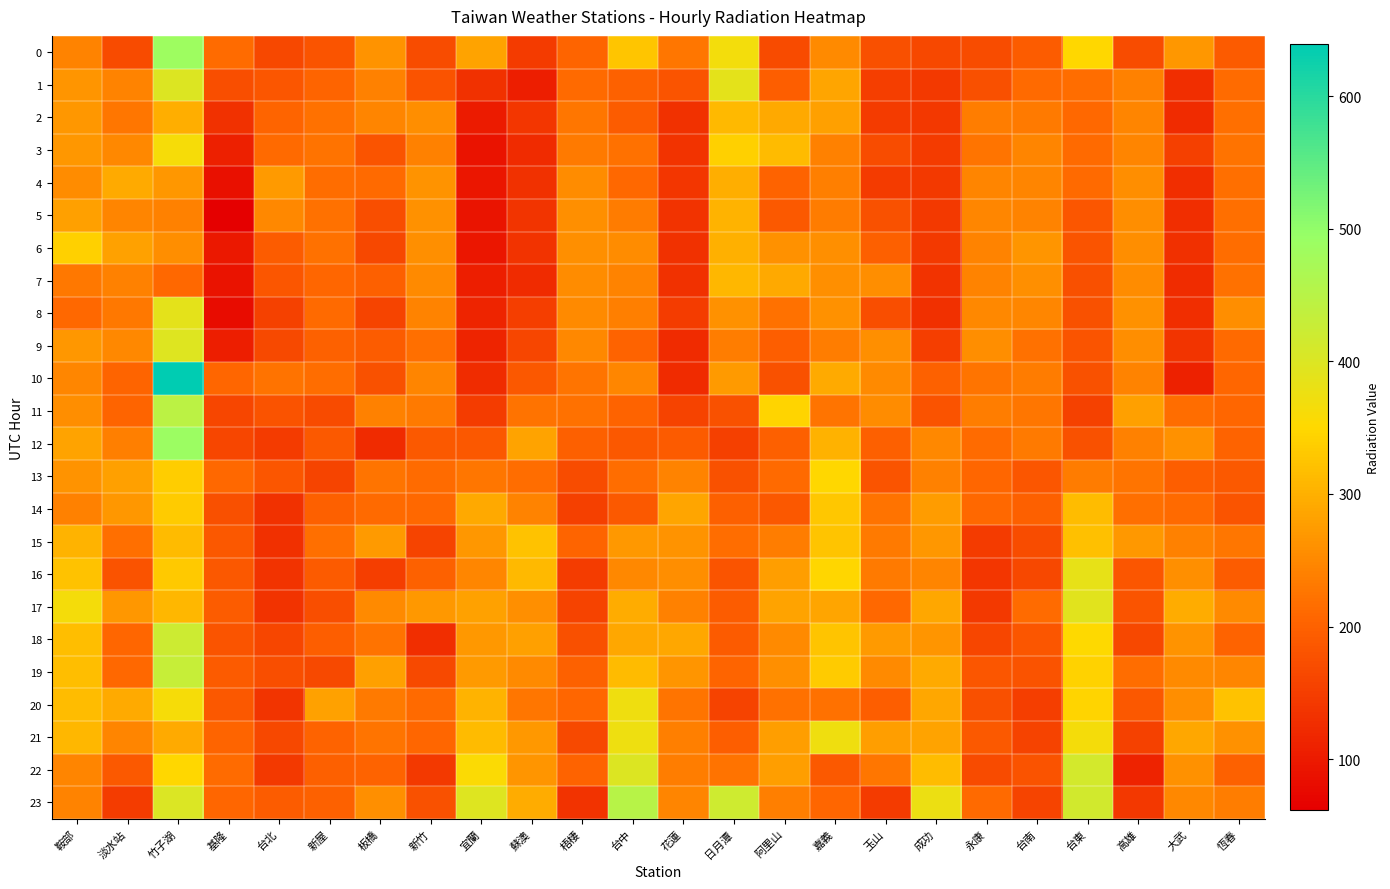

Count the number of data series in this chart.

24